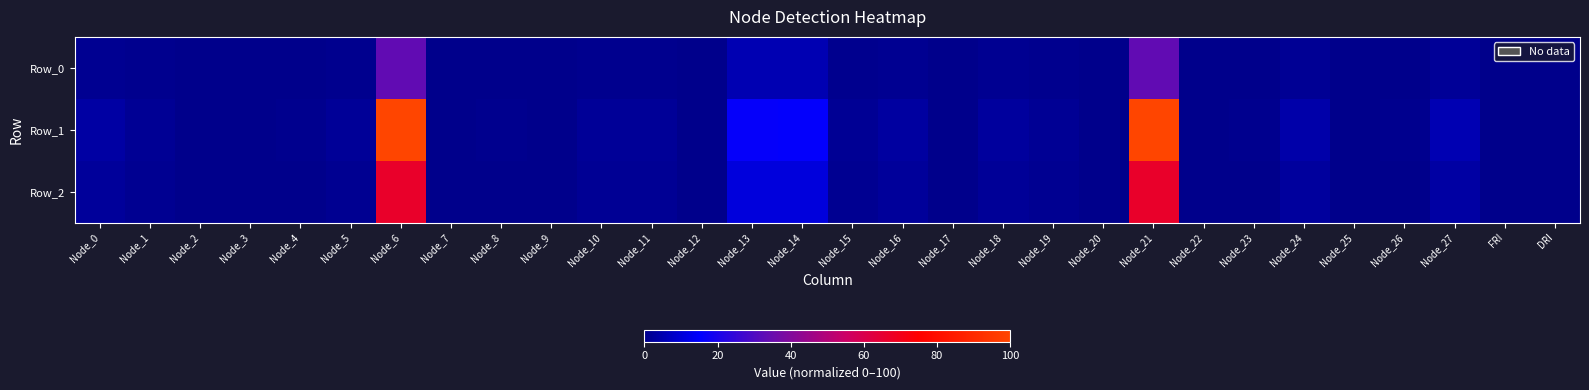

What is the total value across all series at Node_23?

0.8